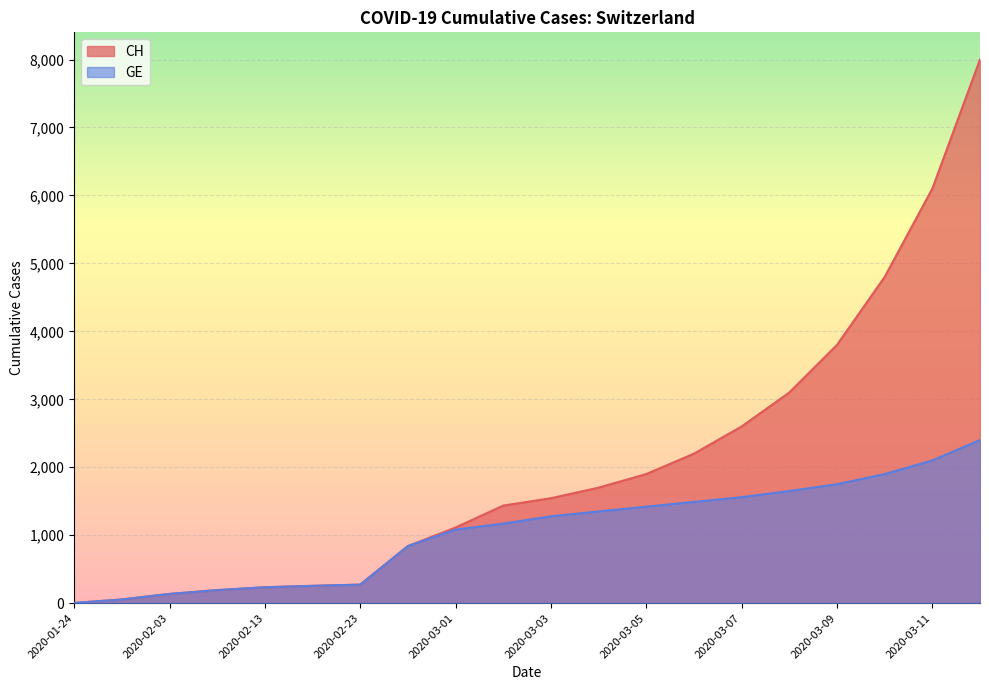

True or false: CH has more than 2 points higher than both neighbors.

False